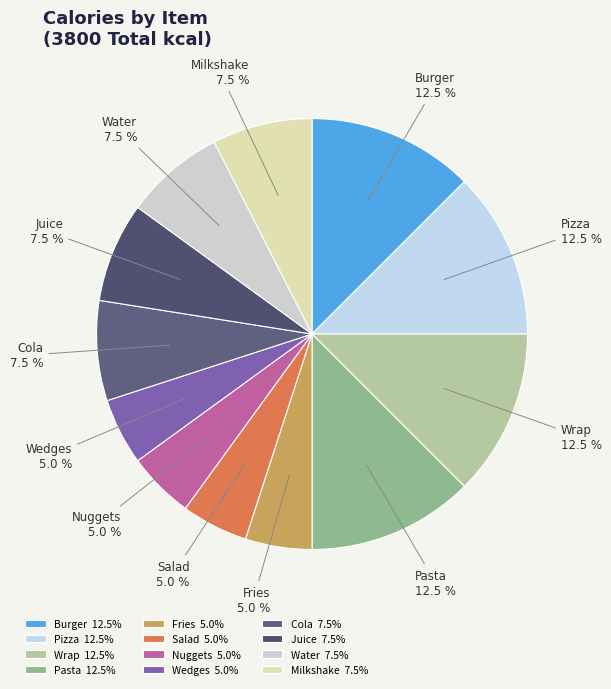

Combined, what portion of the pie is Cola and Burger?

20.0%